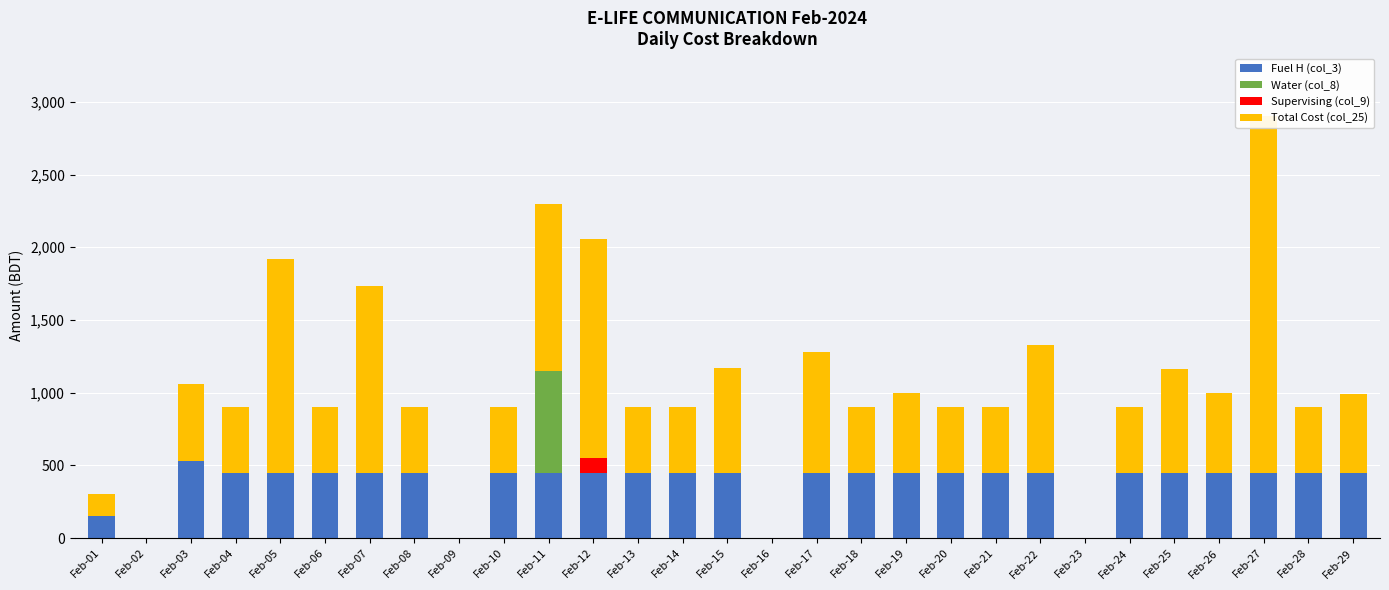

Is it true that Supervising (col_9) equals 50 at Feb-03?

False